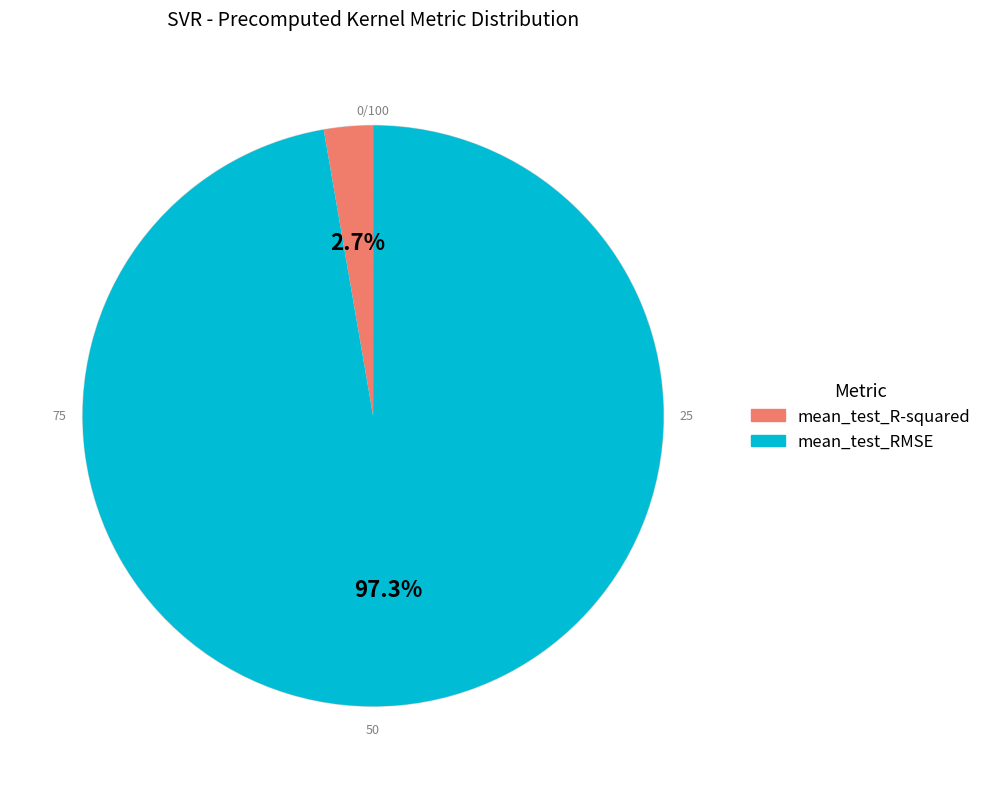

Combined, do mean_test_R-squared and mean_test_RMSE account for over 50%?

Yes